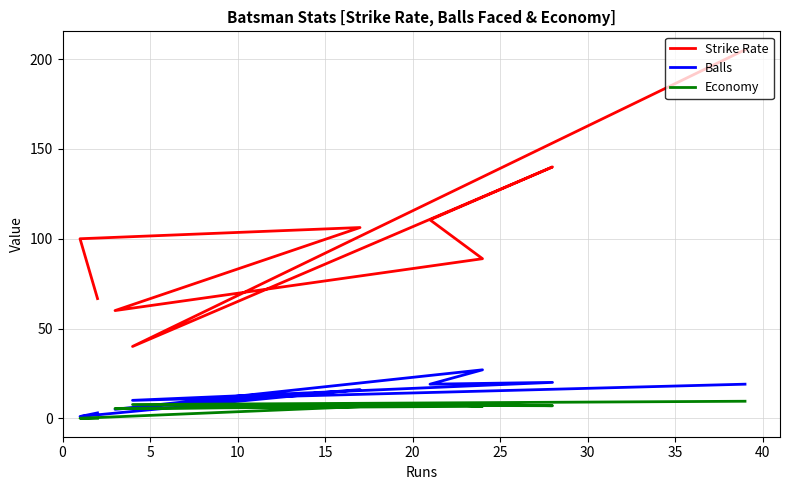

True or false: Strike Rate has more than 0 points higher than both neighbors.

True